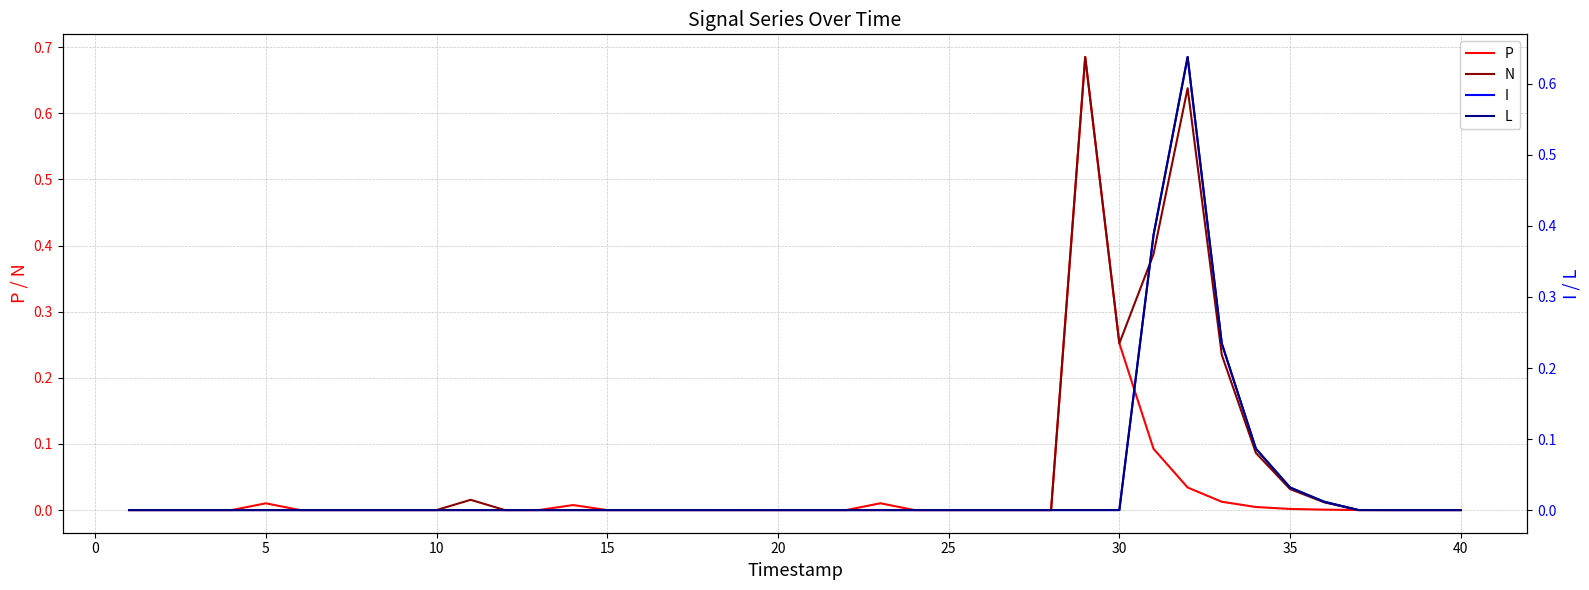

Rank the series by their maximum value, from lowest to highest.

I, L, P, N